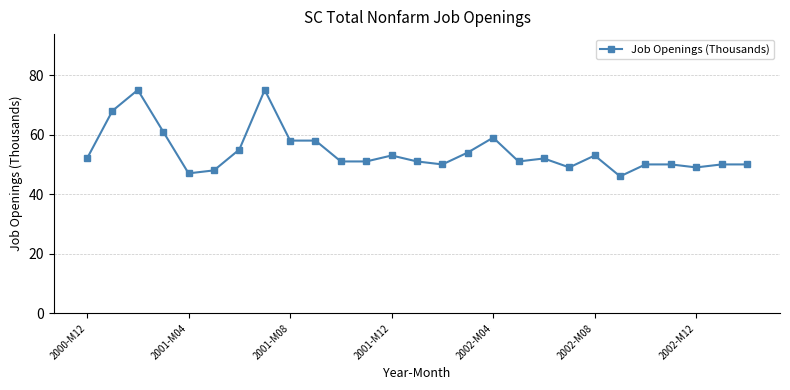

What is the smallest value displayed?

46